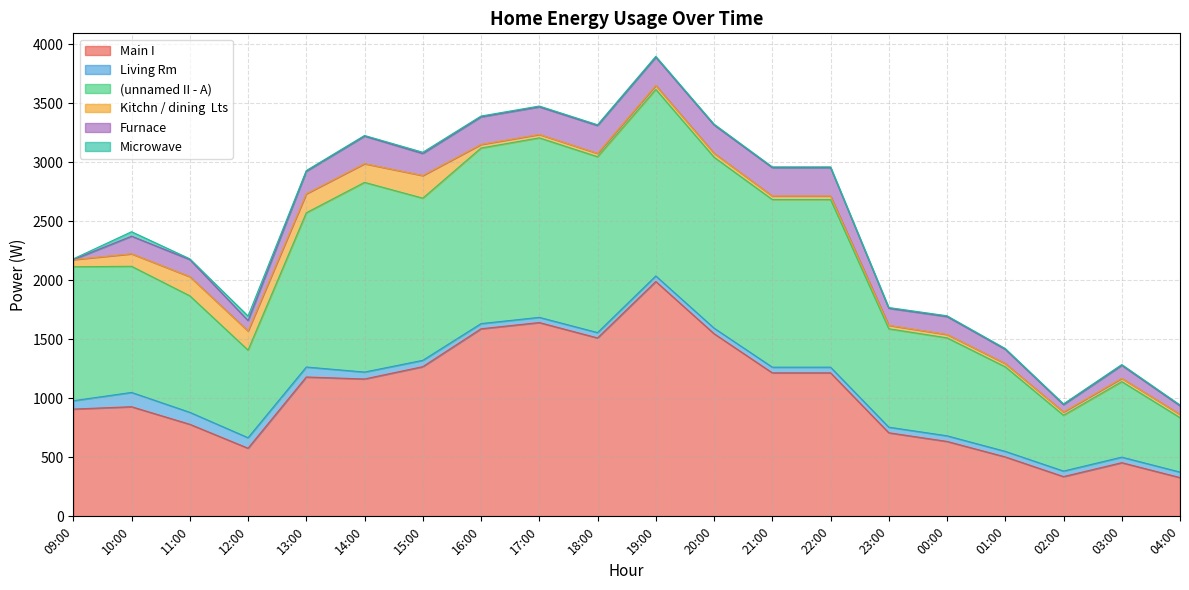

Reading right to left, what are all the values shown in this chart?

Main I: 328.4	454.8	336.8	503.5	634.8	708.2	1216.0	1216.0	1547.8	1990.2	1511.8	1642.2	1589.5	1268.3	1164.0	1180.8	577.2	780.0	928.8	909.1
Living Rm: 46.9	47.1	46.9	47.1	47.8	47.5	48.1	48.1	47.4	47.1	45.5	44.0	43.9	53.9	58.8	84.8	89.1	101.7	121.3	70.7
(unnamed II - A): 461.0	639.9	472.9	716.4	830.1	833.7	1420.7	1420.7	1448.3	1580.8	1490.3	1521.1	1487.9	1374.0	1607.3	1307.0	742.5	987.2	1068.7	1135.5
Kitchn / dining  Lts: 27.6	27.7	27.8	27.5	28.3	29.2	29.9	29.9	33.7	33.6	28.3	28.7	30.4	191.7	158.4	160.8	161.8	162.2	106.0	60.5
Furnace: 73.2	110.4	62.2	121.1	152.1	144.5	240.2	240.2	239.5	238.9	235.8	234.0	233.7	187.0	233.6	190.8	88.0	145.2	149.1	0.0
Microwave: 6.6	6.5	6.7	6.4	6.6	6.6	6.5	6.5	7.2	7.6	6.9	7.0	6.9	10.4	5.5	6.3	38.9	6.2	38.0	6.2